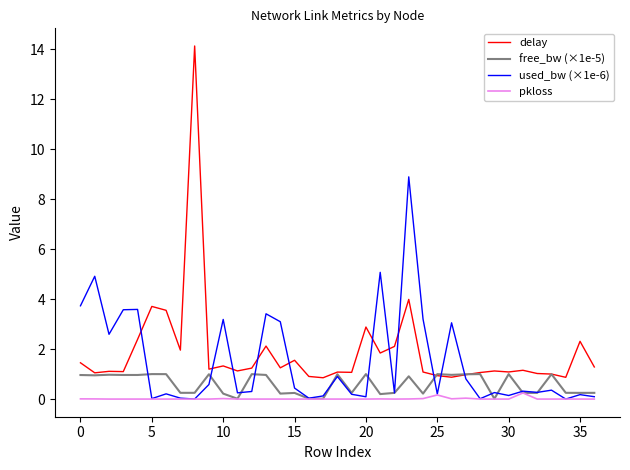

True or false: pkloss and delay cross at least once.

False